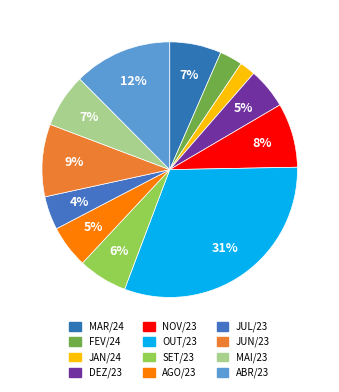

Rank the categories by value from lowest to highest.

JAN/24, FEV/24, JUL/23, DEZ/23, AGO/23, SET/23, MAR/24, MAI/23, NOV/23, JUN/23, ABR/23, OUT/23